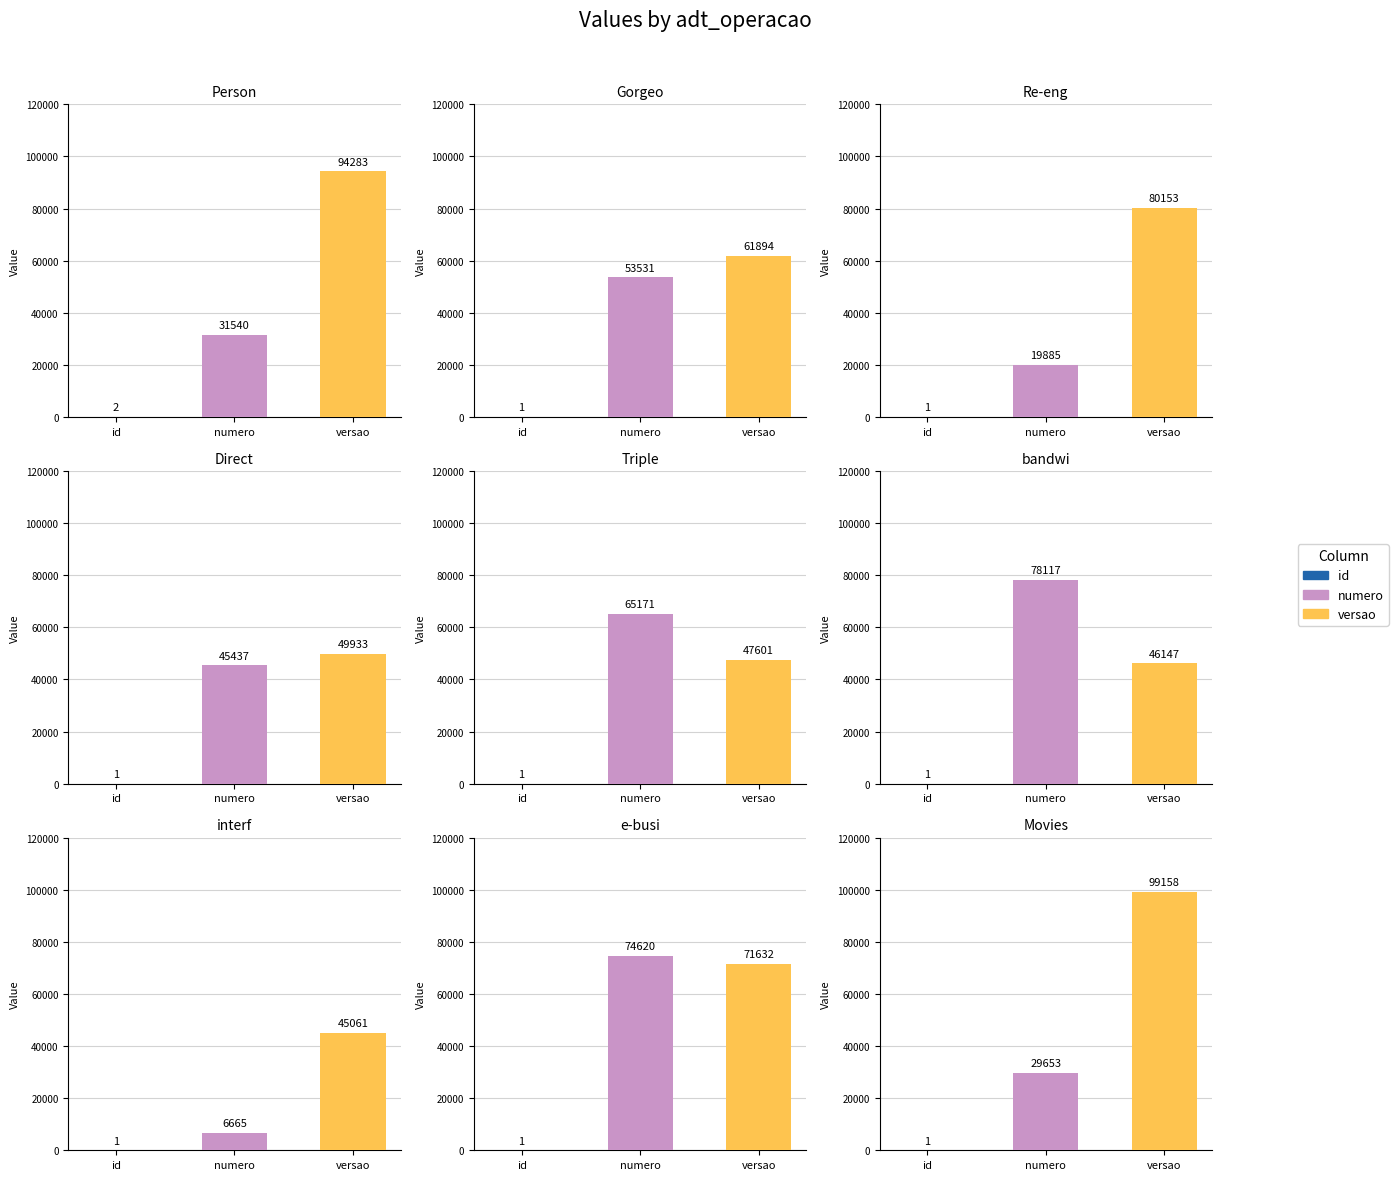

Where is id nearest to the value 1?

Gorgeo